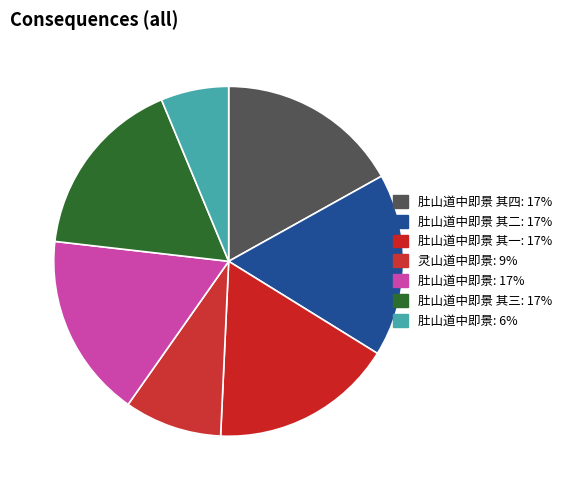

How many slices are in this pie chart?

7